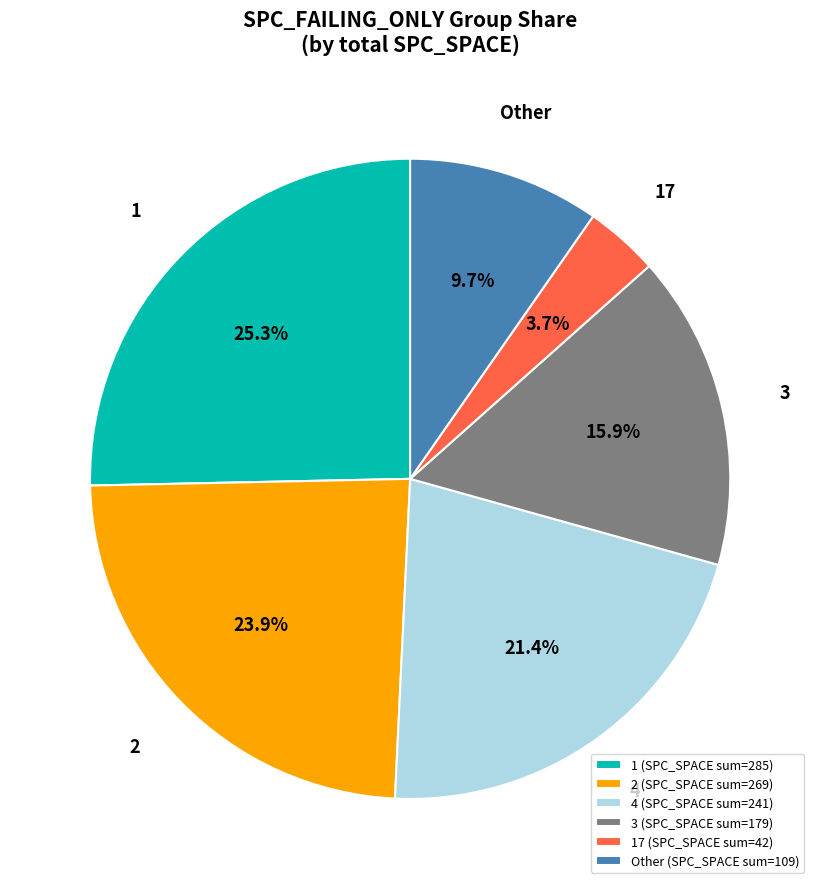

To the nearest percent, what is the average slice percentage?

17%